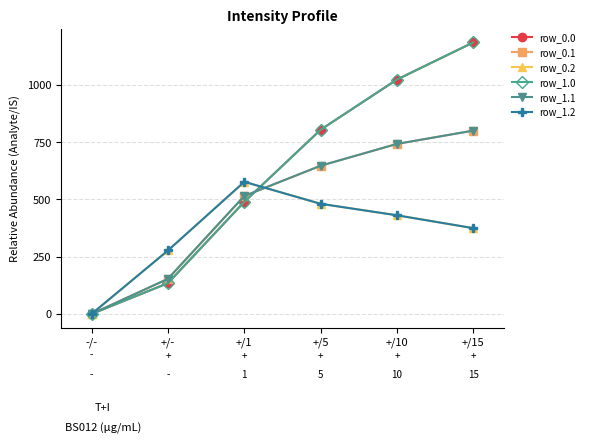

What is the value of the row_1.0 point at the 3rd from the left?

489.3